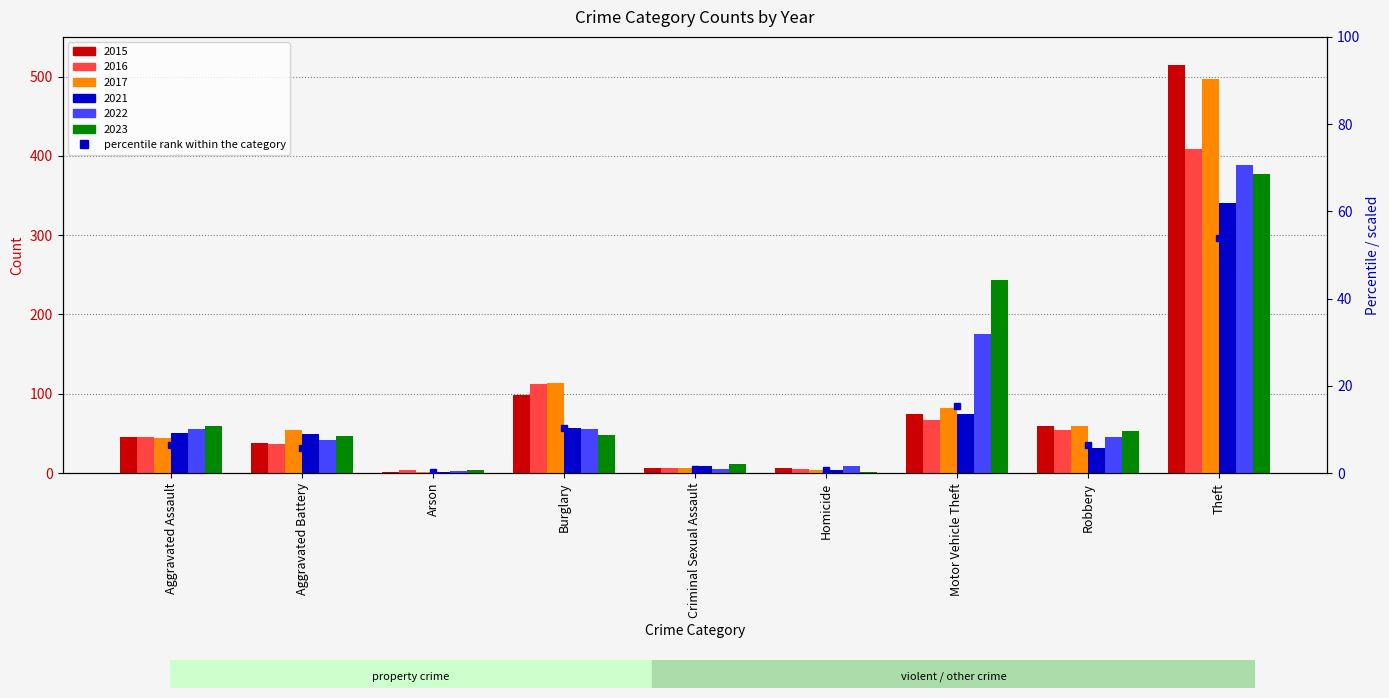

Reading right to left, extract all data points from this chart.

53.9	6.5	15.3	0.6	1.0	10.3	0.3	5.7	6.4